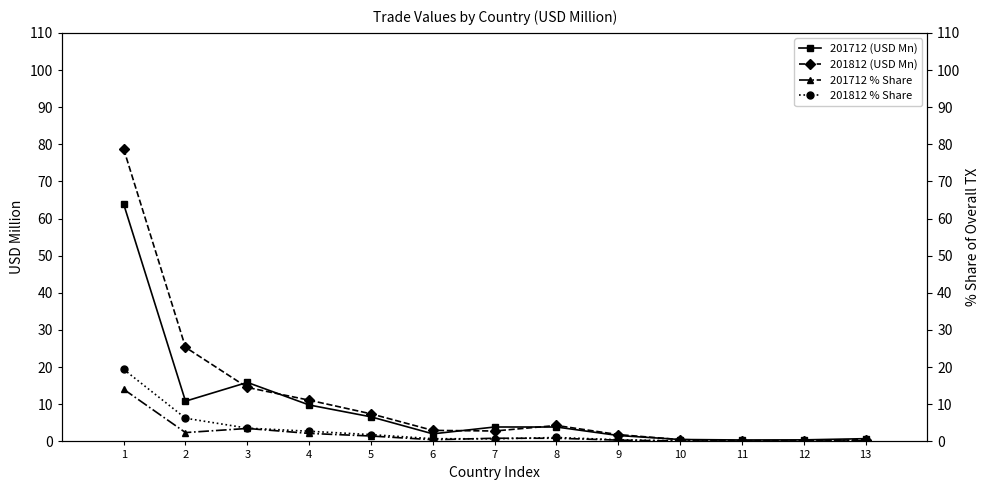

How many series are shown in this chart?

4